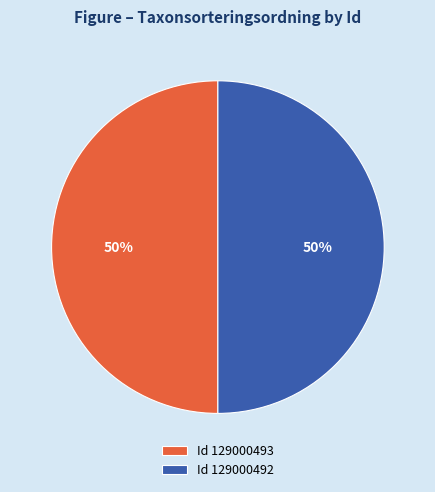

How many slices are in this pie chart?

2